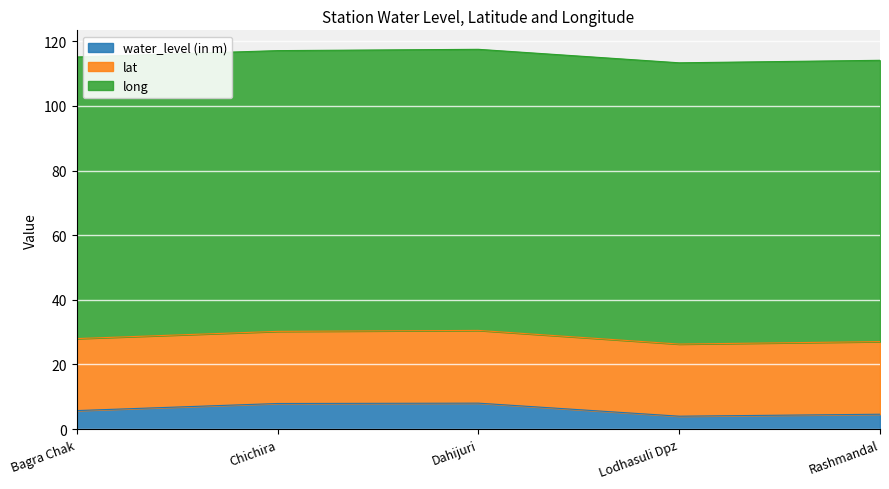

Reading left to right, transcribe all the data shown in this chart.

water_level (in m): 5.7	7.9	8.0	4.0	4.6
lat: 22.3	22.3	22.5	22.3	22.5
long: 87.2	86.9	87.0	87.0	87.1